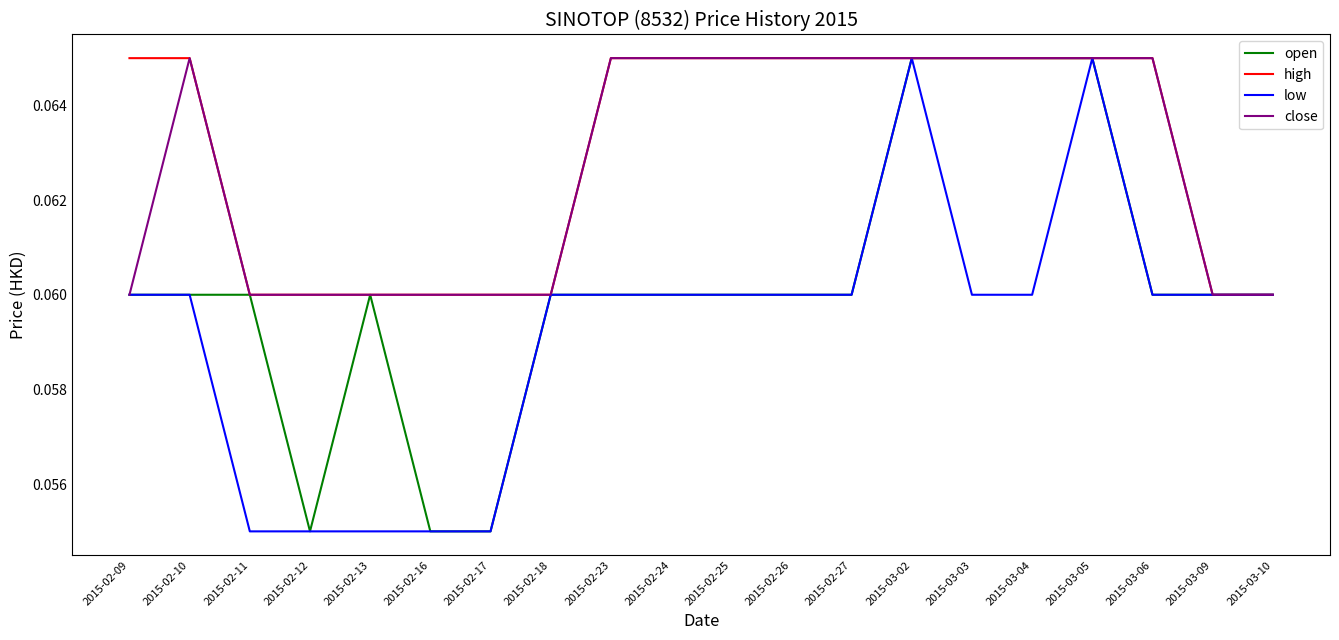

What is the total value across all series at 2015-03-04?

0.3